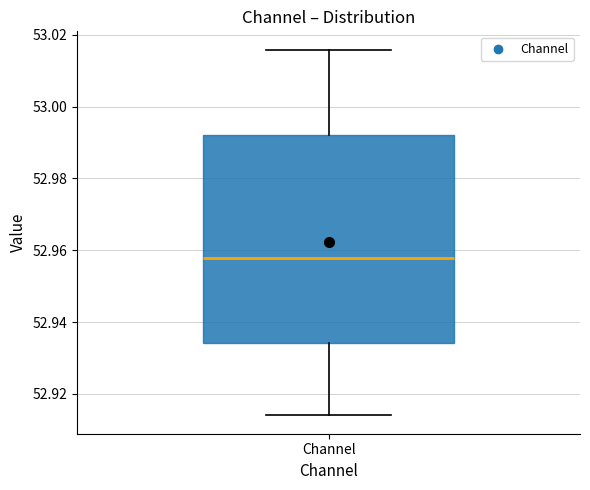

Read this box plot against the y-axis: the position of the median line, the range covered by the box, and the ends of both whiskers. The values are not printed on the chart, so give them approximately, as read against the axis.

median 52.958, box 52.934 to 52.992, whiskers 52.914 to 53.016